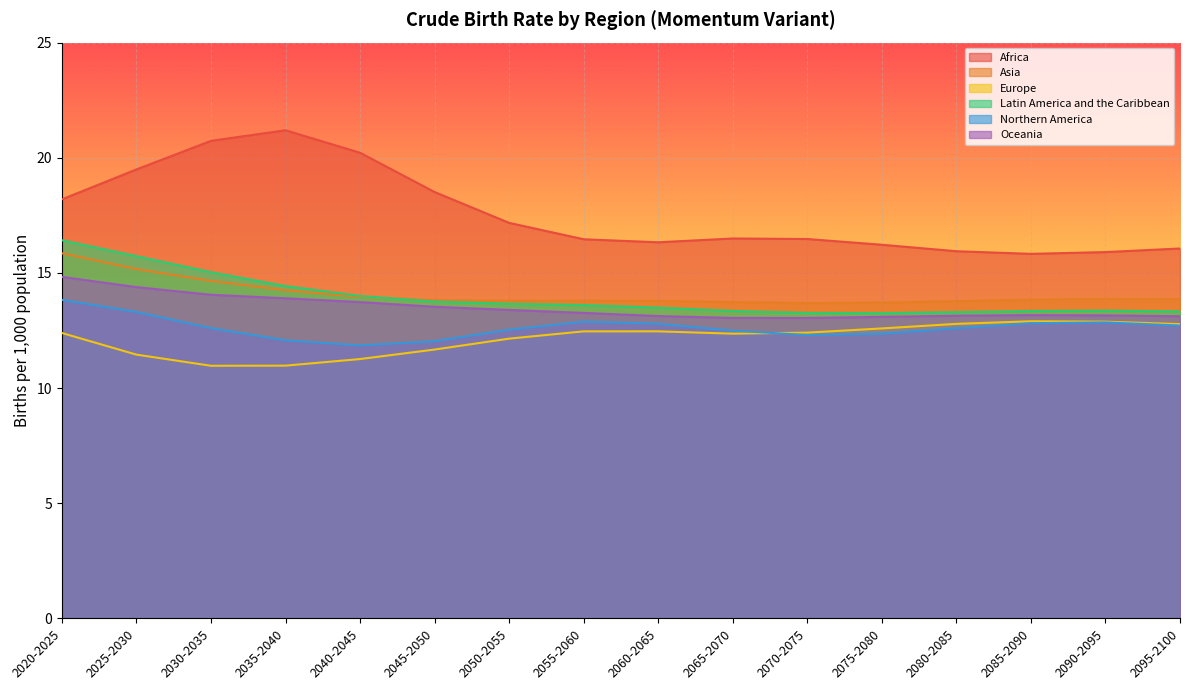

At which label does Oceania reach its peak?

2020-2025